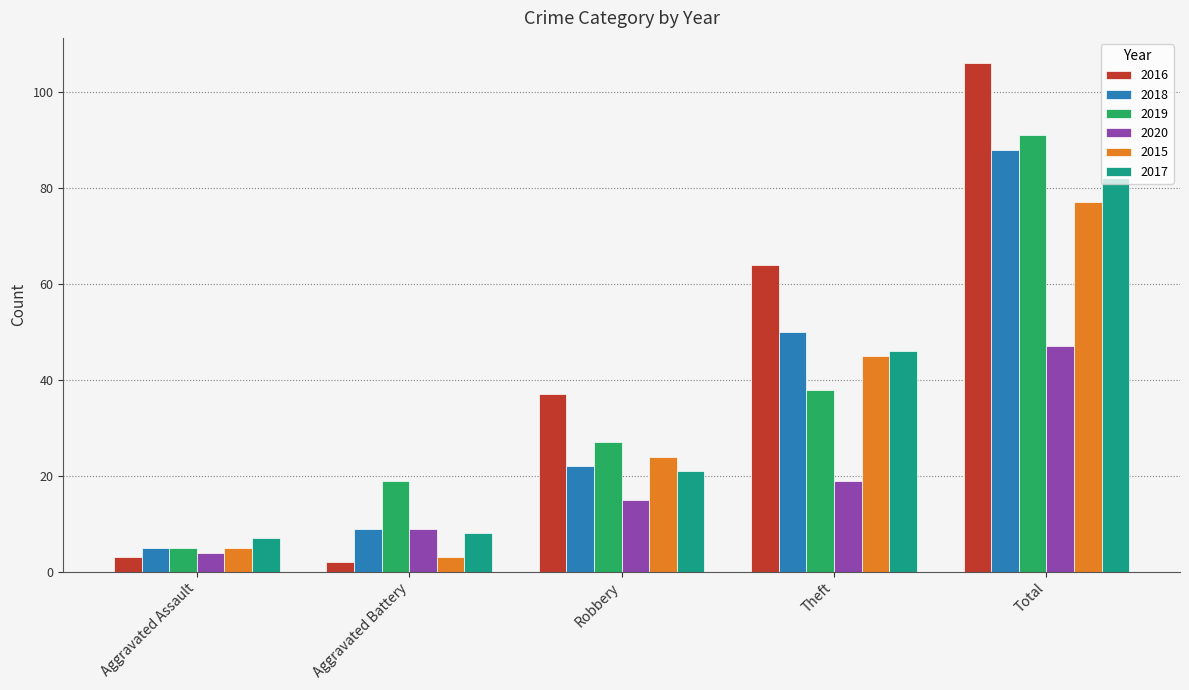

True or false: 2019 has a value of 26 at Aggravated Battery.

False